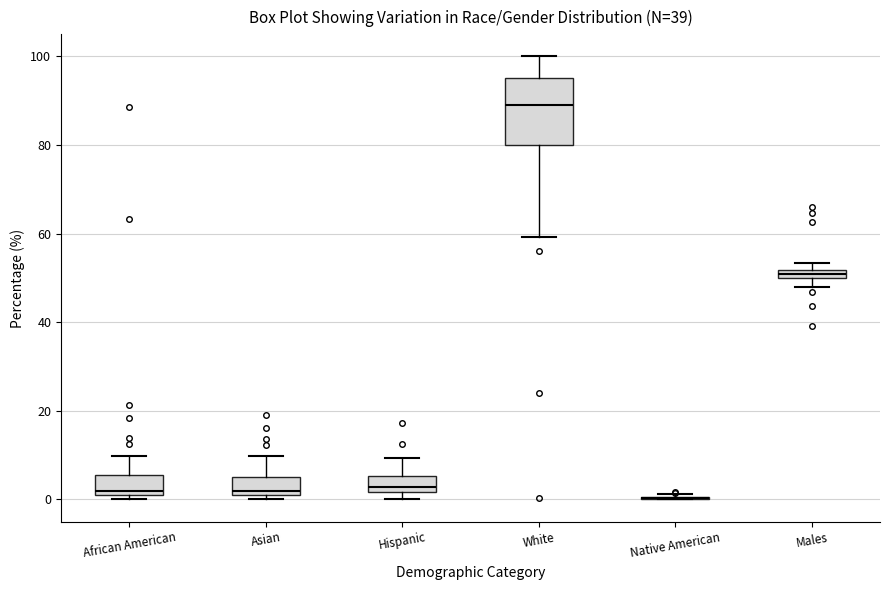

Where is the lower edge of the box for Males on the y-axis? The values are not printed on the chart, so give them approximately, as read against the axis.

50